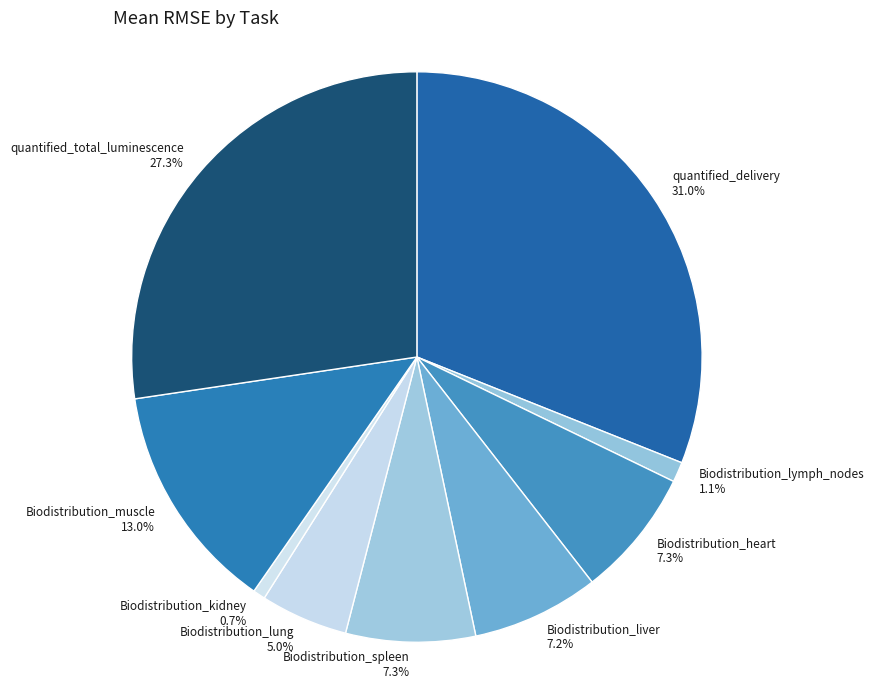

Is there any slice that represents more than half of the pie?

No